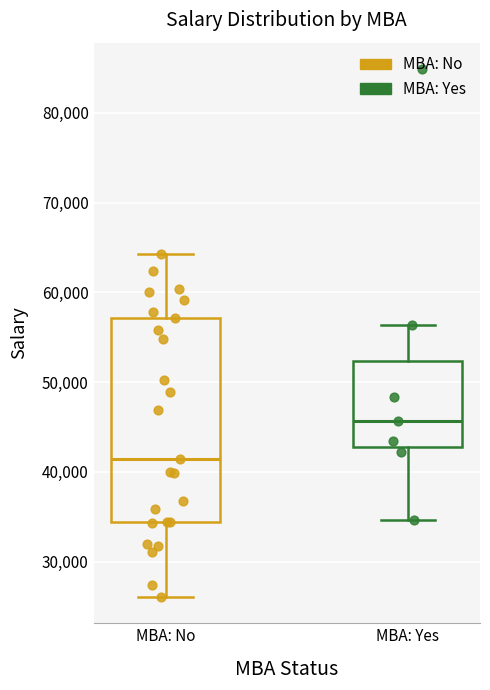

Which box's median line is the highest?

MBA: Yes